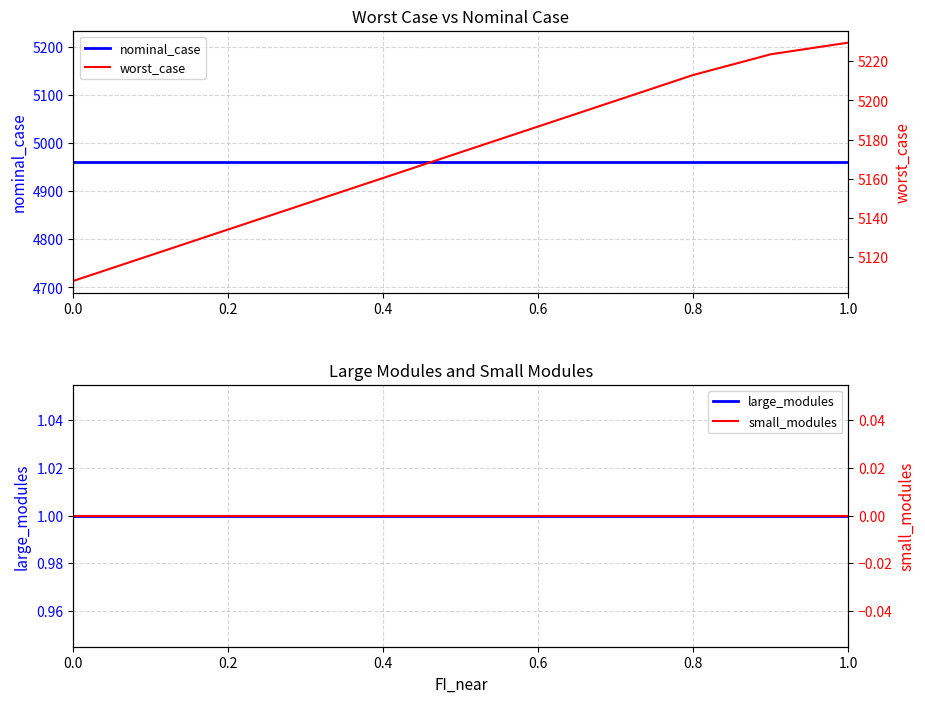

Which series has the widest spread of values?

worst_case